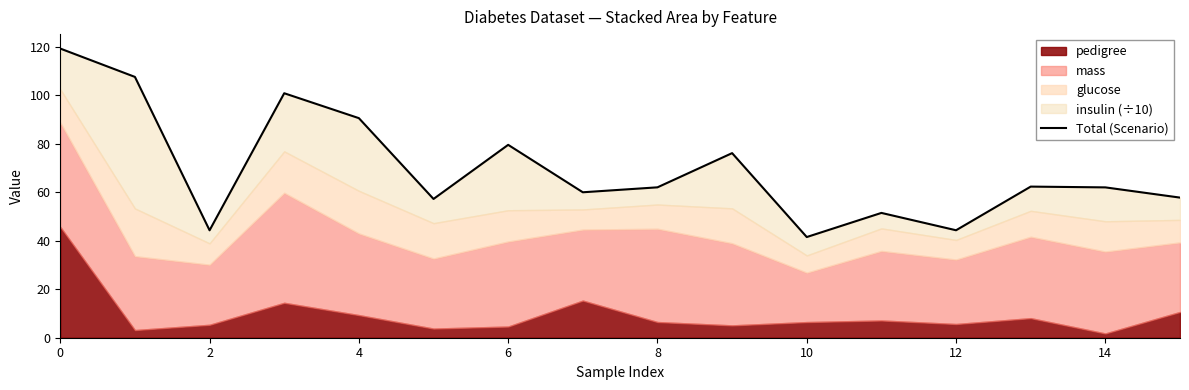

How many data points are above 62?

9